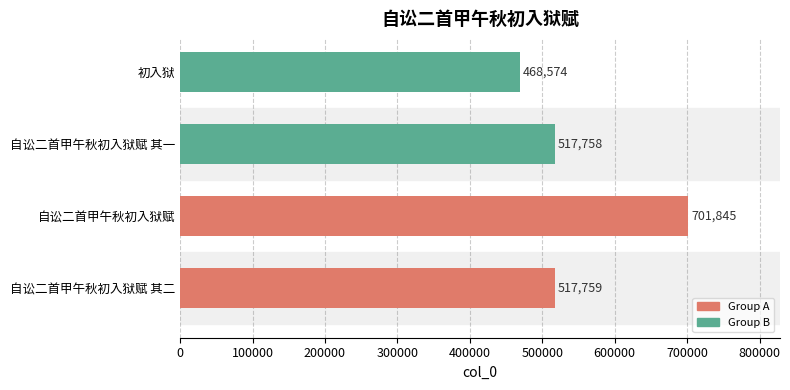

True or false: the data shows 252495 at 自讼二首甲午秋初入狱赋 其二.

False